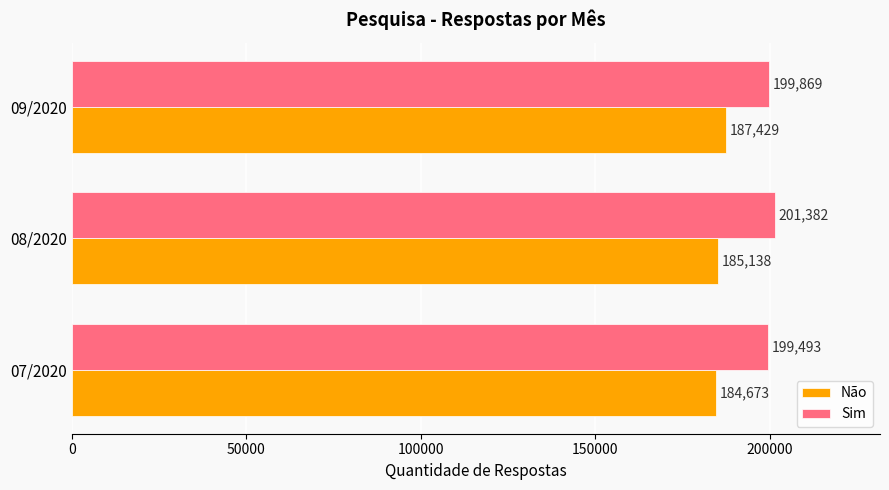

Count the Não values in the range 184673 to 187429.

3